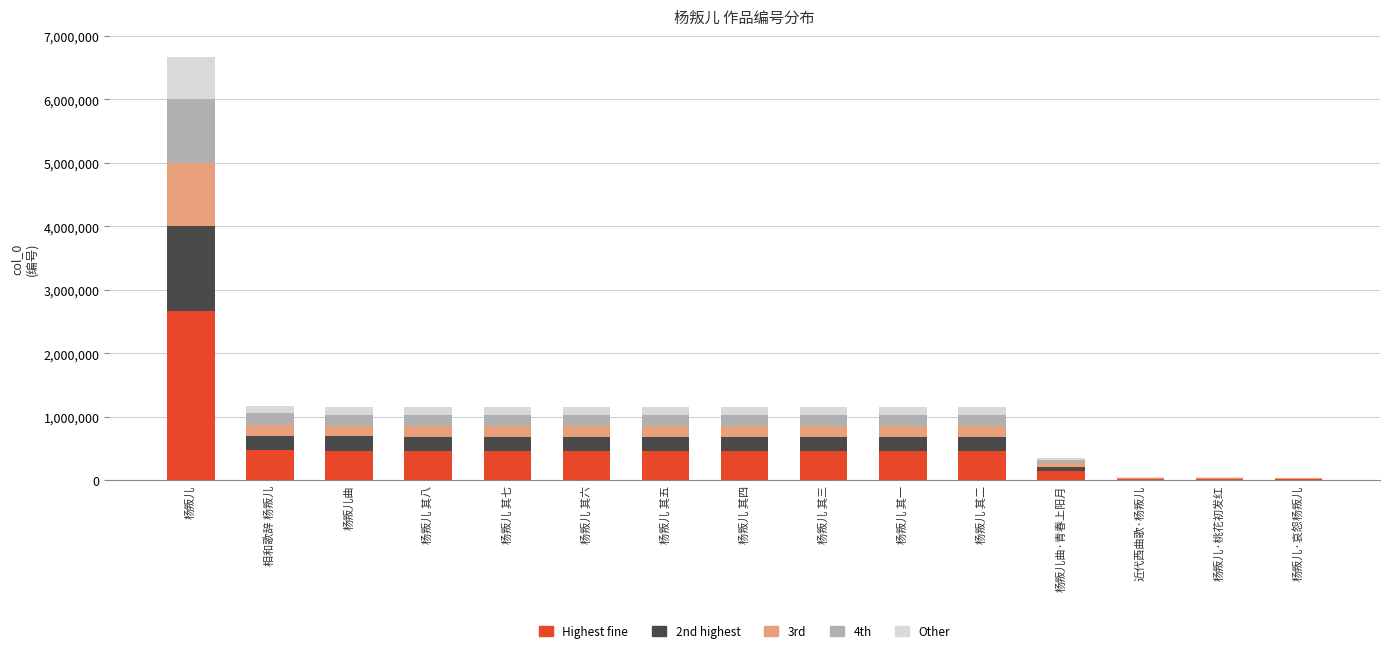

Count the number of categories in the chart.

15